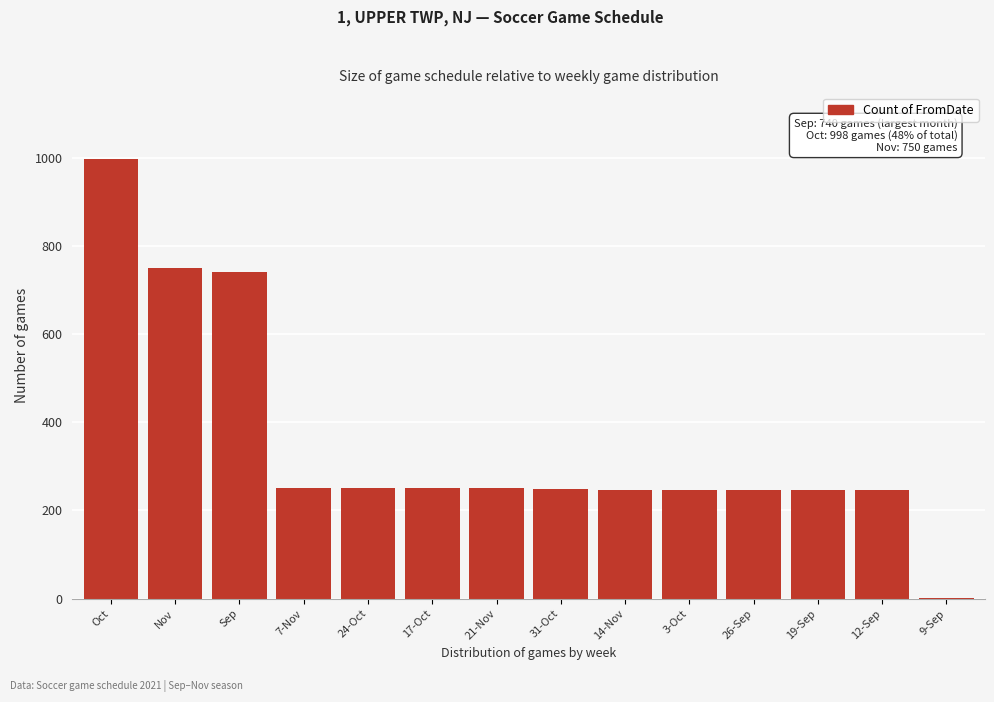

Which has a higher value, Oct or 21-Nov?

Oct